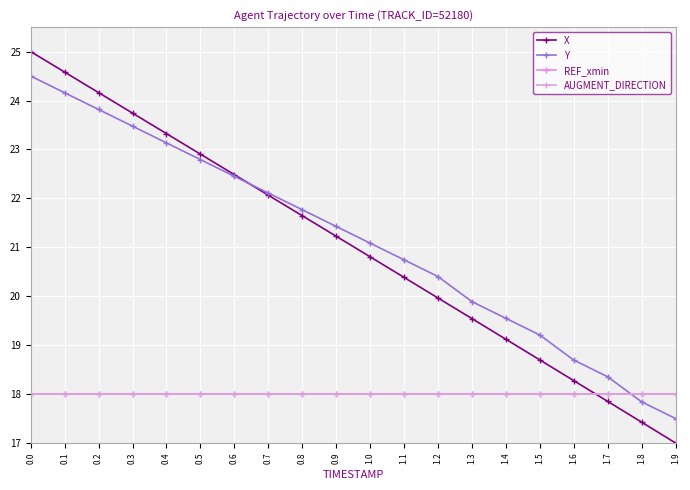

Which series has the widest spread of values?

X